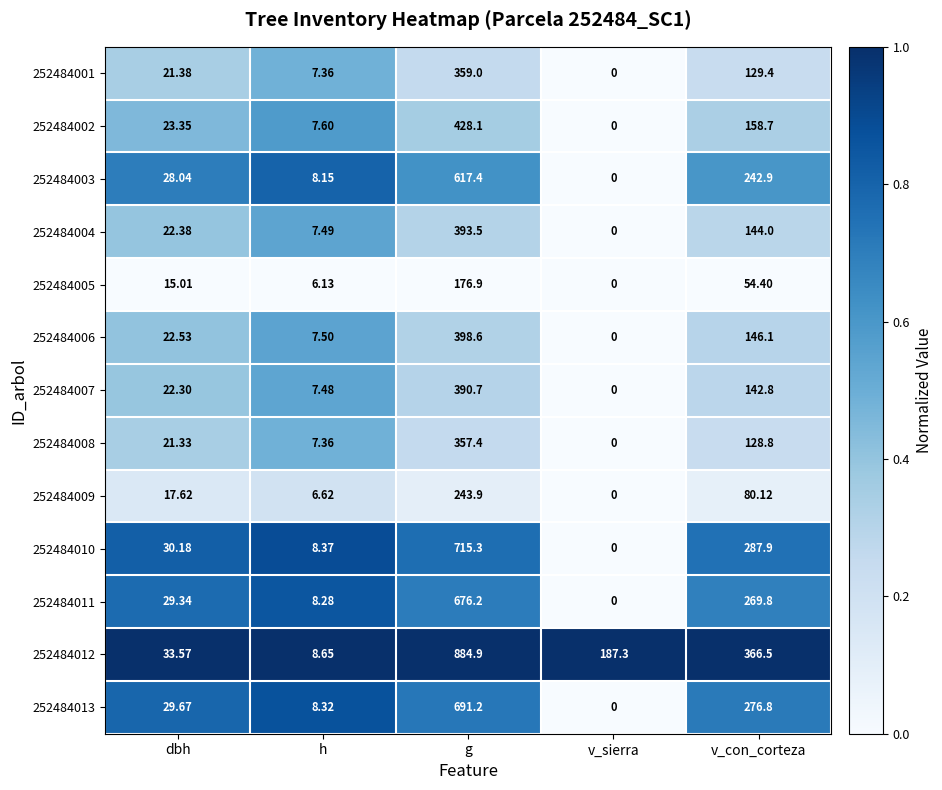

Between g and v_sierra, which series saw the biggest shift?

252484010